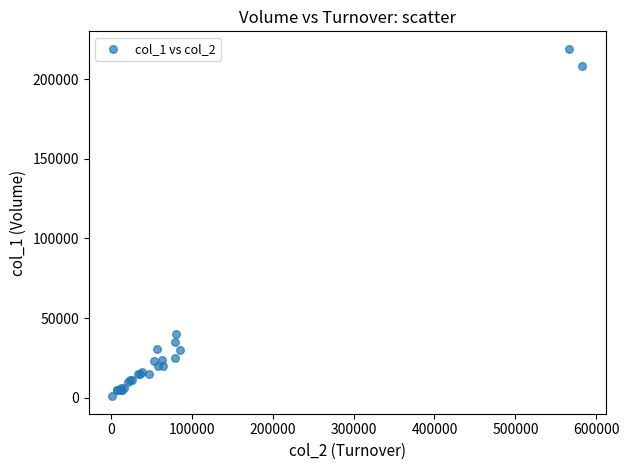

What Y value in the scatter plot is closest to 110000?

40000